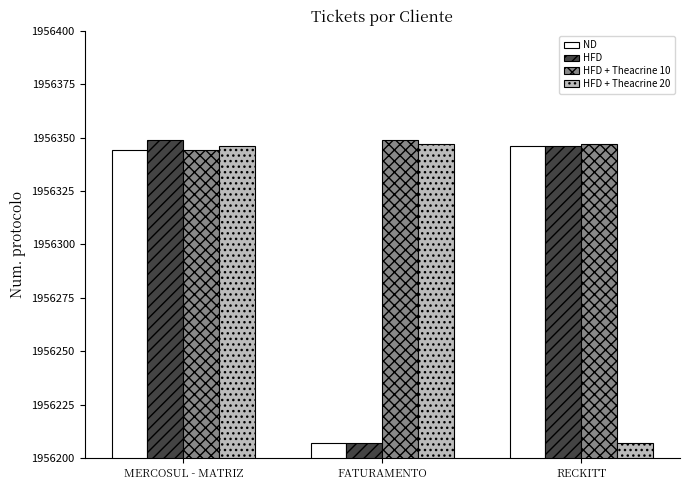

Which category has the highest value in the HFD series?

MERCOSUL - MATRIZ